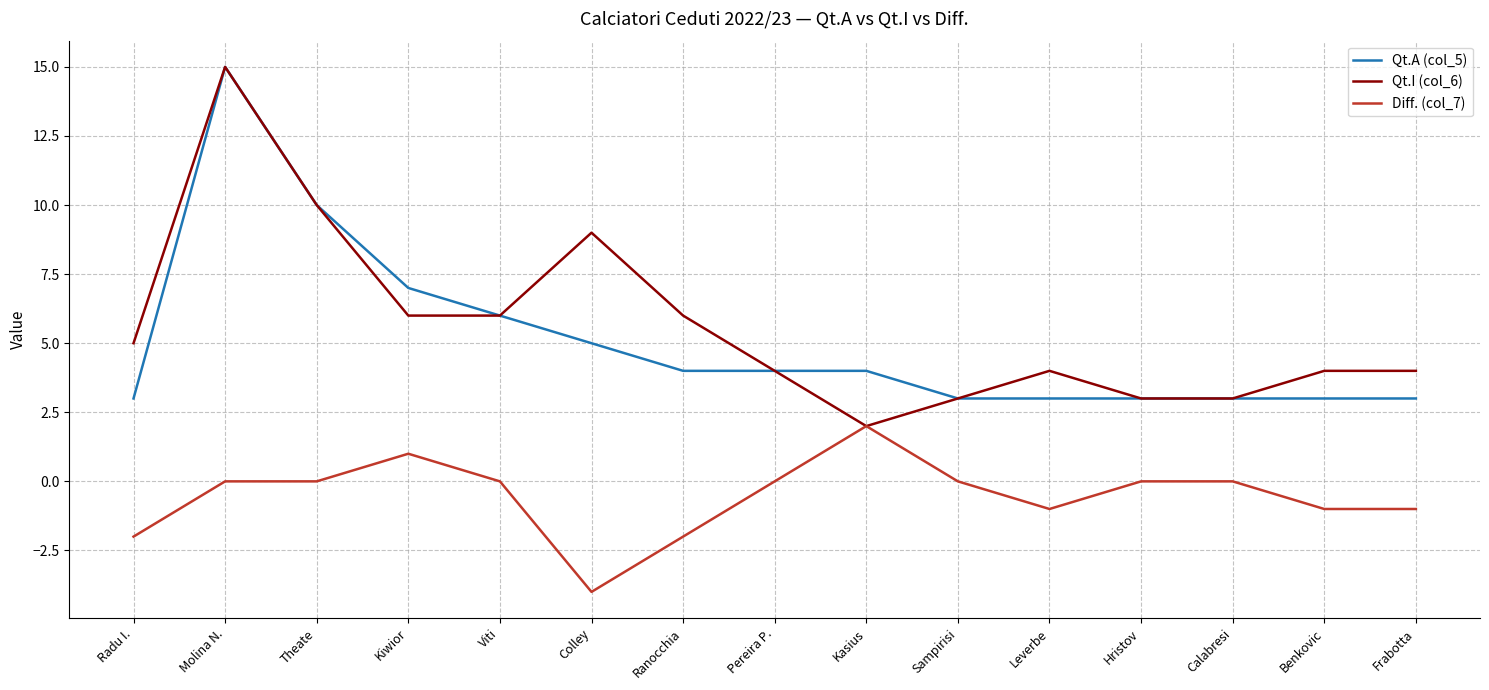

Which category has the highest value across all series?

Molina N.